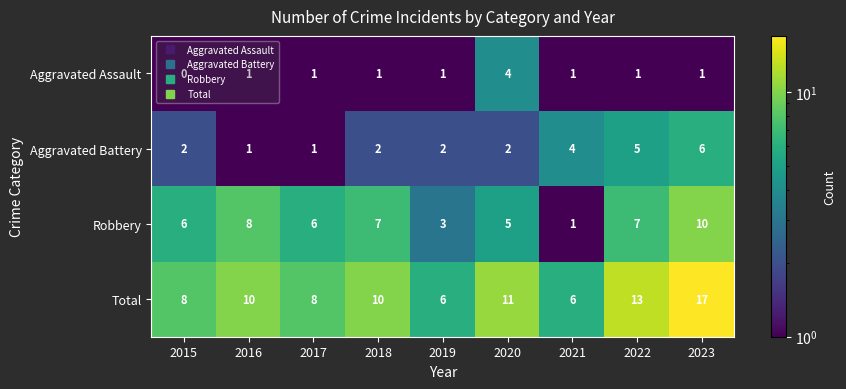

Count the number of data series in this chart.

4